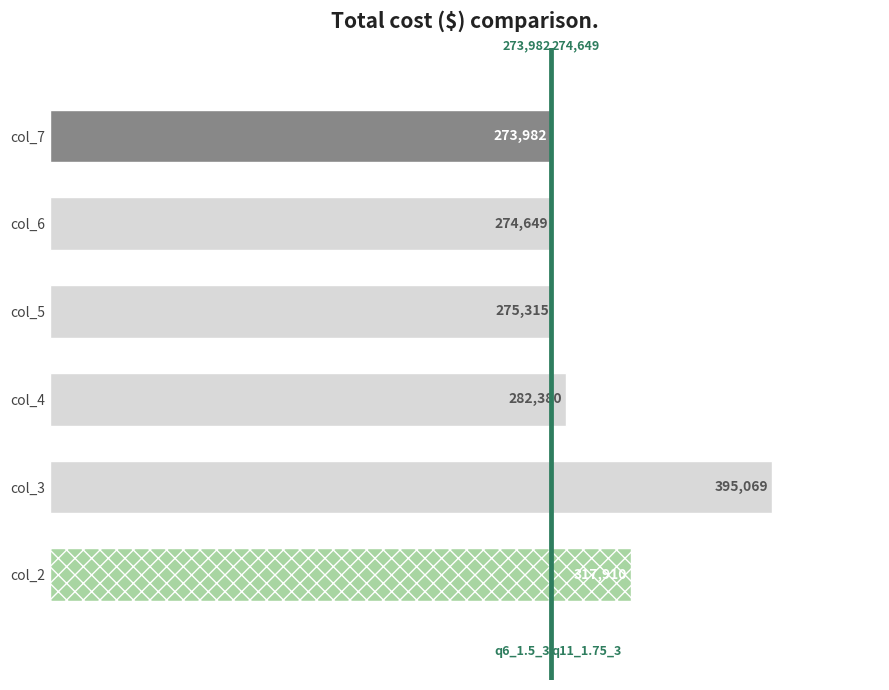

Count the number of data series in this chart.

1